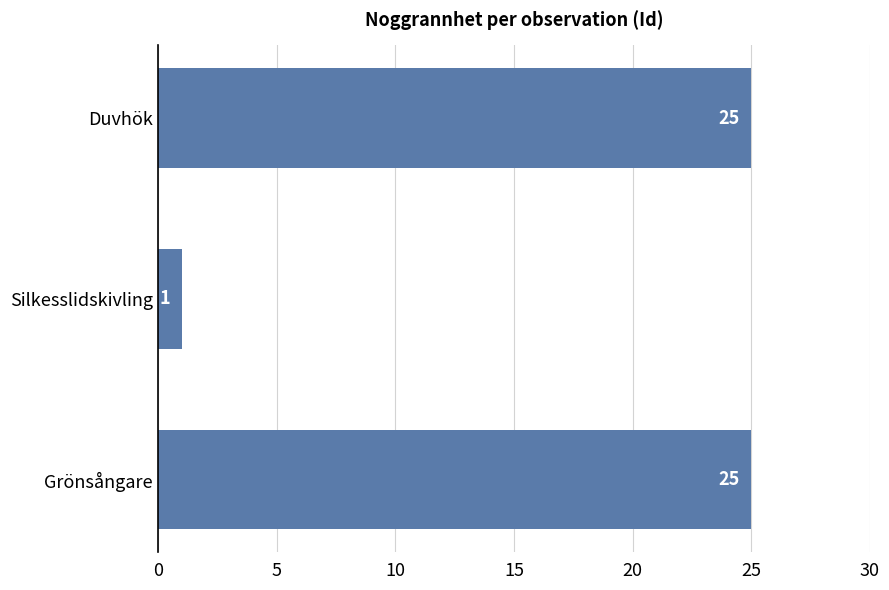

Reading bottom to top, transcribe all the data shown in this chart.

25	1	25